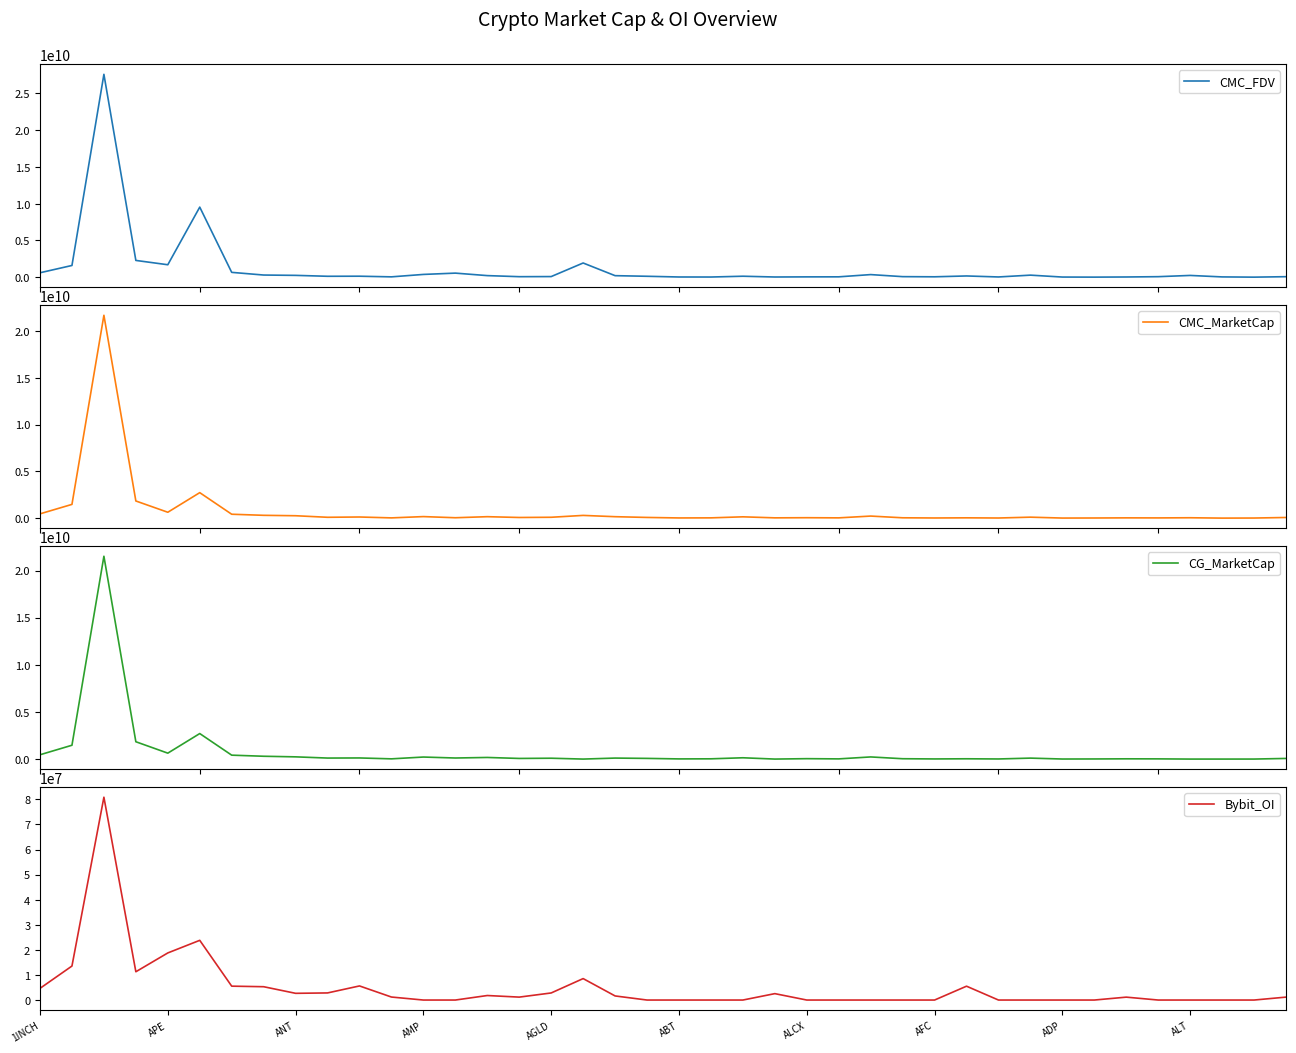

Rank the series by their maximum value, from highest to lowest.

CMC_FDV, CMC_MarketCap, CG_MarketCap, Bybit_OI